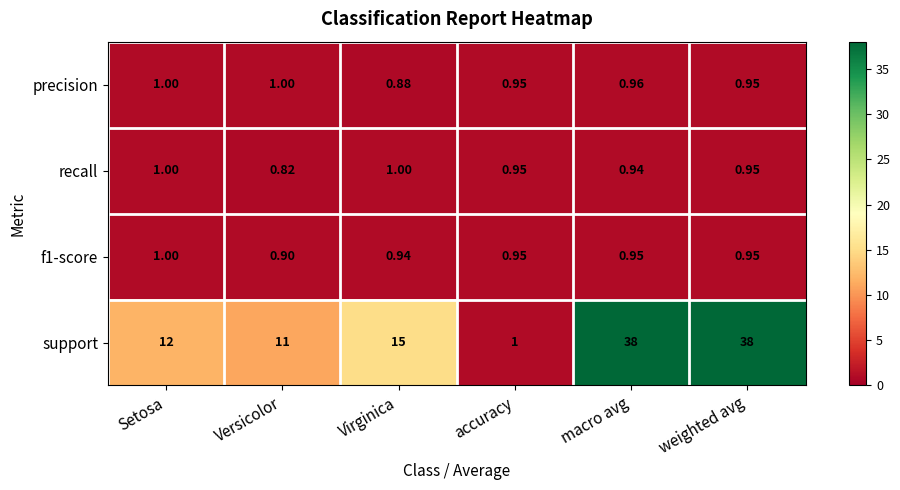

At which label is f1-score closest to 0?

Versicolor